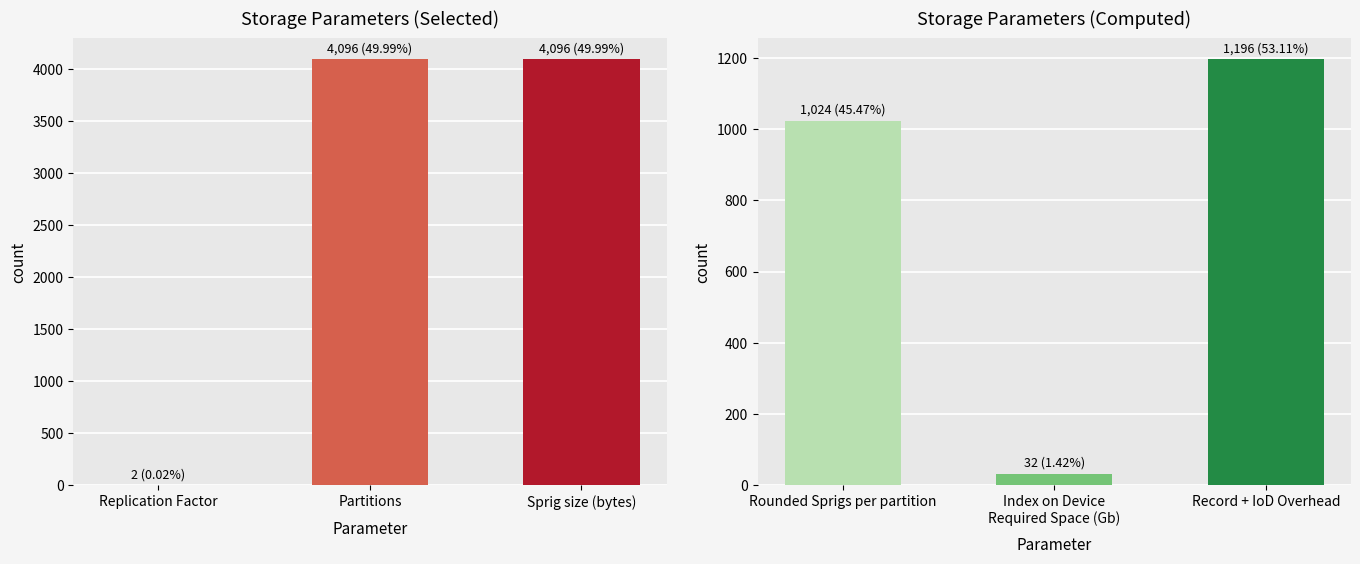

Reading right to left, list all the values displayed in this chart.

Storage Parameters (Selected): 4096	4096	2
Storage Parameters (Computed): 1196	32	1024